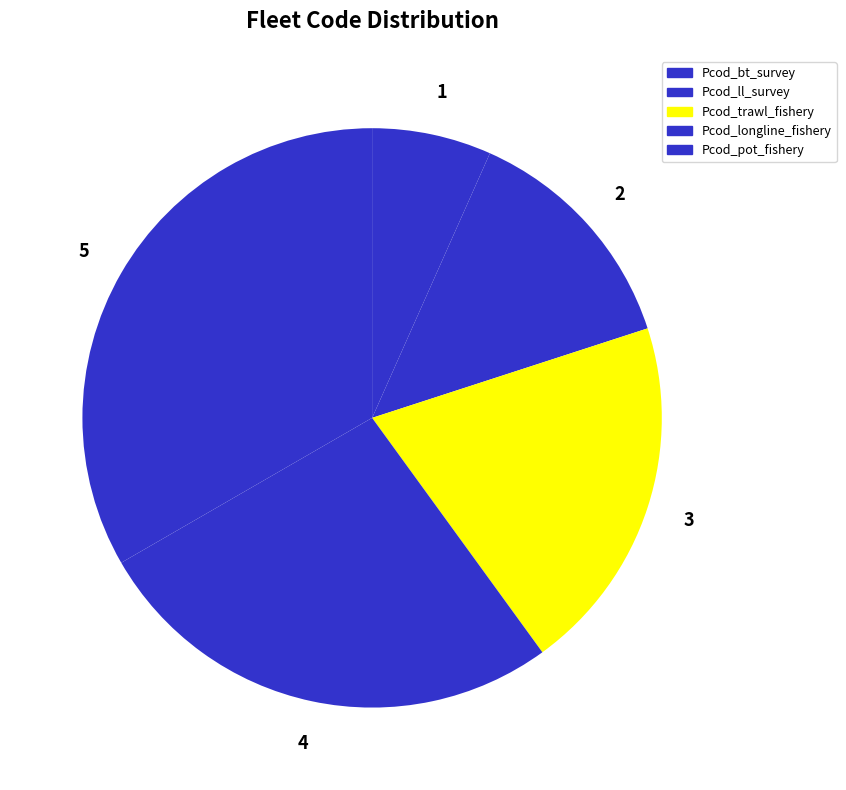

What is the largest slice in the pie chart?

Pcod_pot_fishery